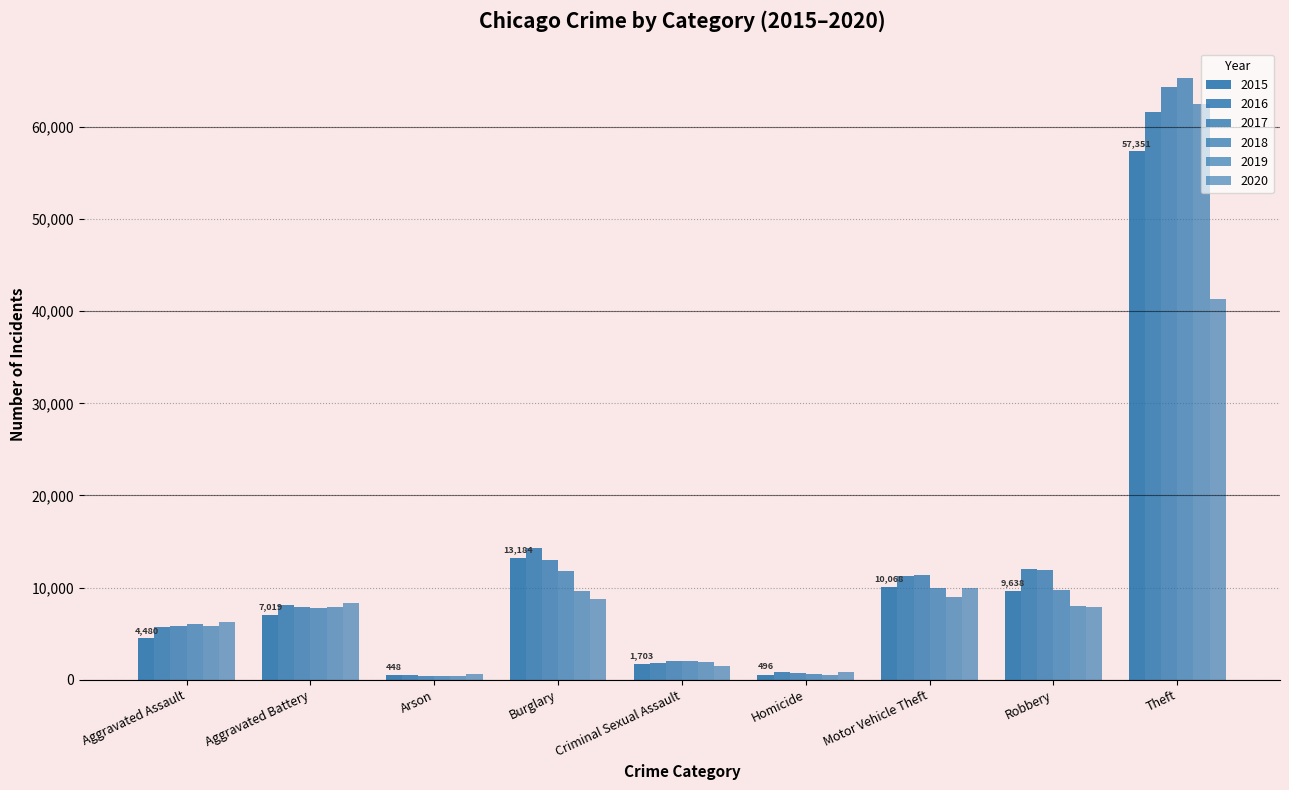

Count the number of data series in this chart.

6